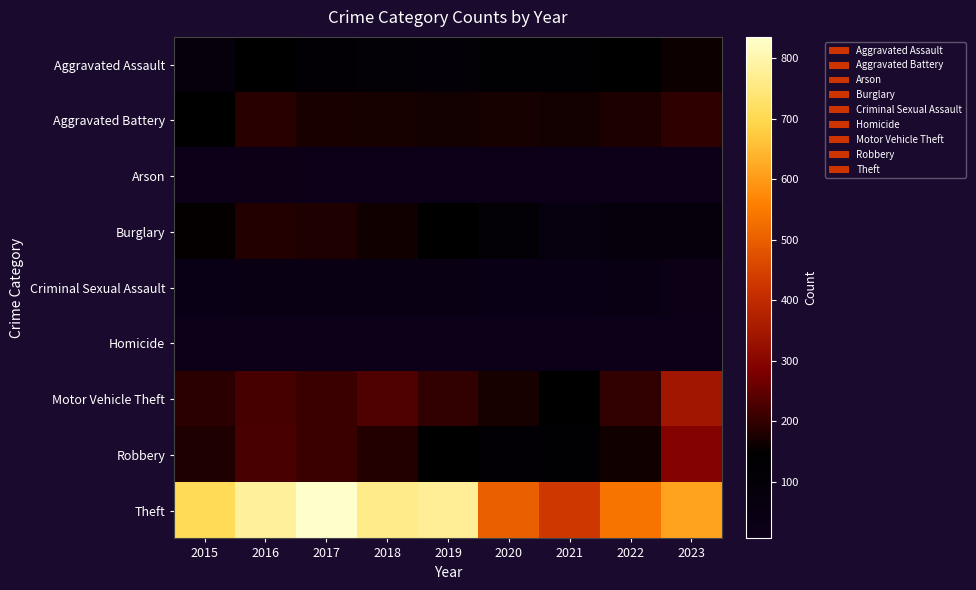

What is the total value across all series at 2016?

1816